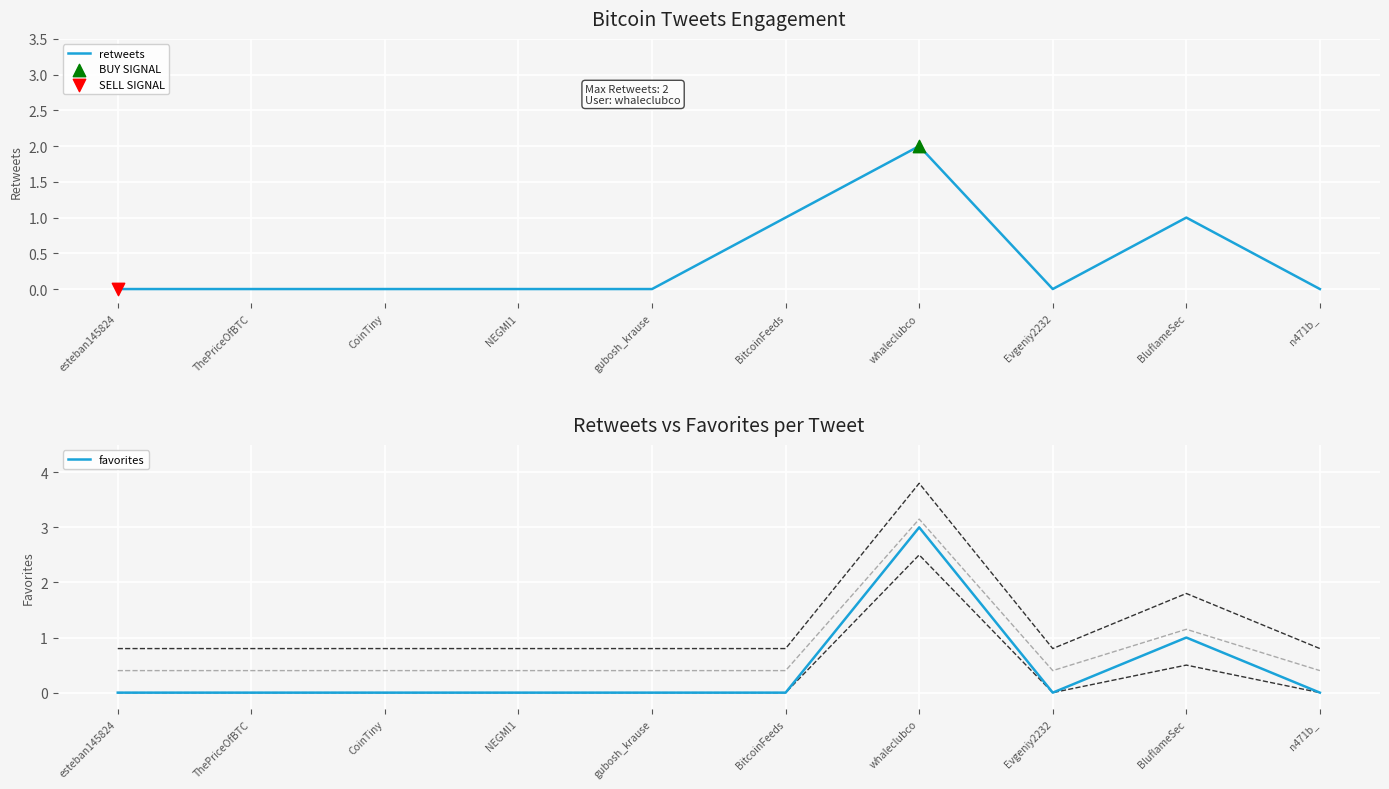

At which category is the sum across all series the highest?

whaleclubco